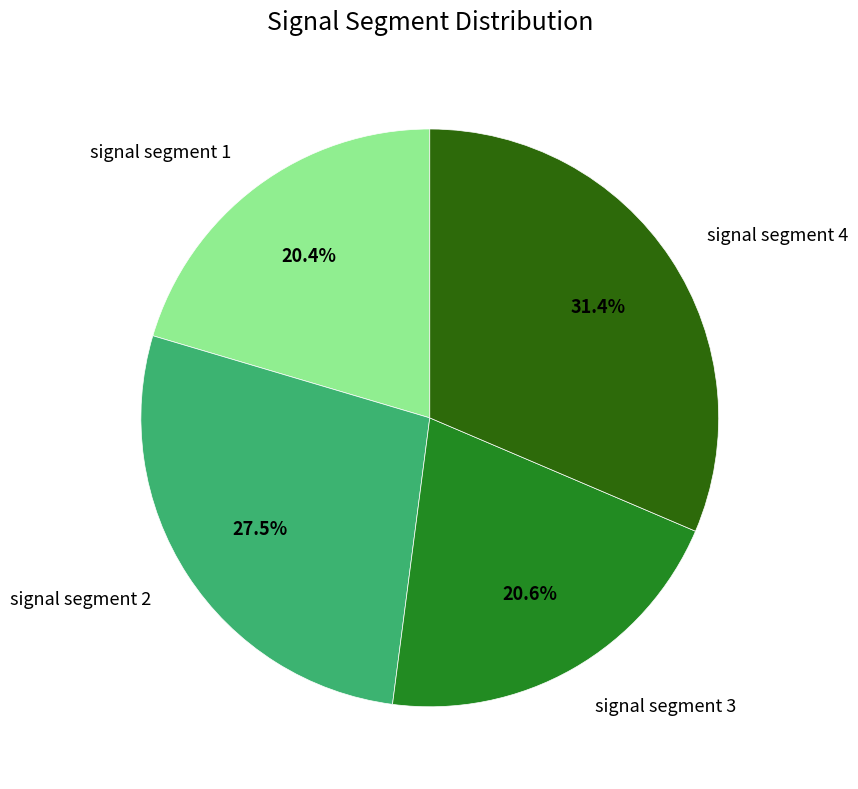

Does any single category account for the majority?

No